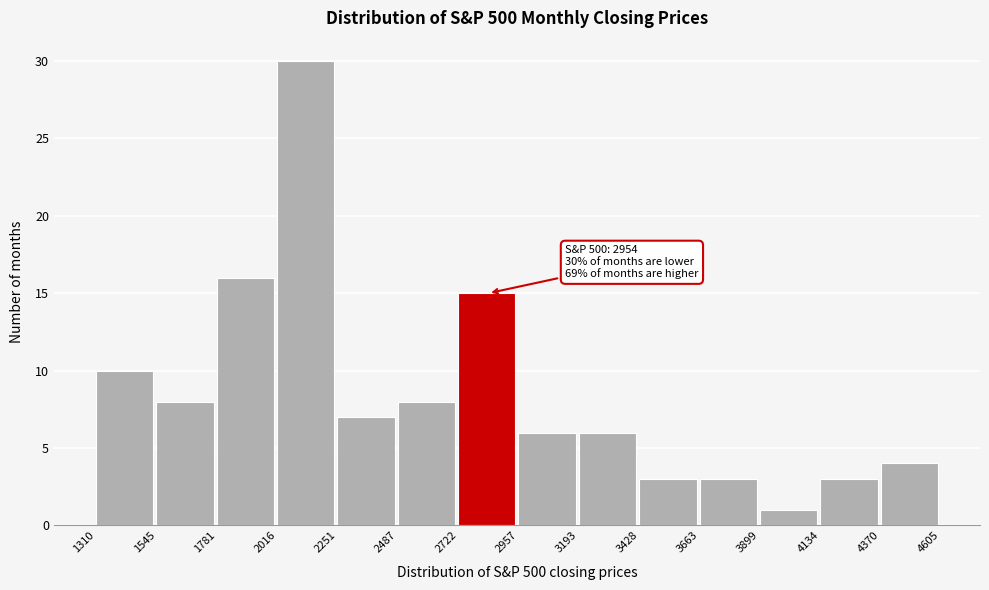

Which range on the x-axis has the tallest bar?

2016 to 2251